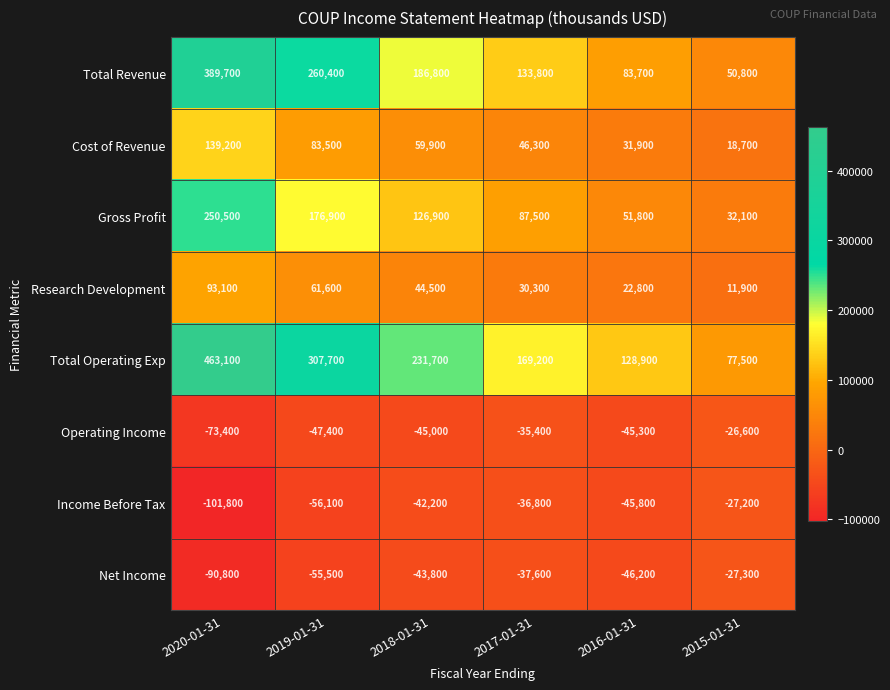

The Total Operating Exp series shows 231700 at 2018-01-31. True or false?

True